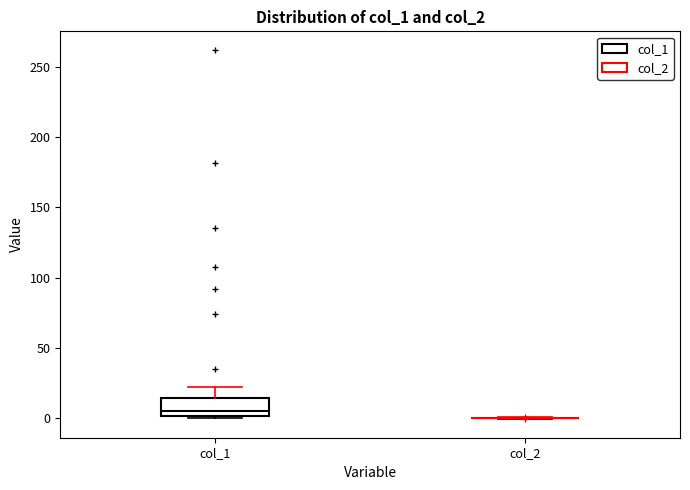

Reading left to right, read every box against the y-axis: the position of its median line, the range the box covers, and the ends of its whiskers. The values are not printed on the chart, so give them approximately, as read against the axis.

col_1: median 5, box 0 to 15, whiskers 0 (just below the box's lower edge) to 20
col_2: box collapsed to a line at 0, whiskers 0 to 0